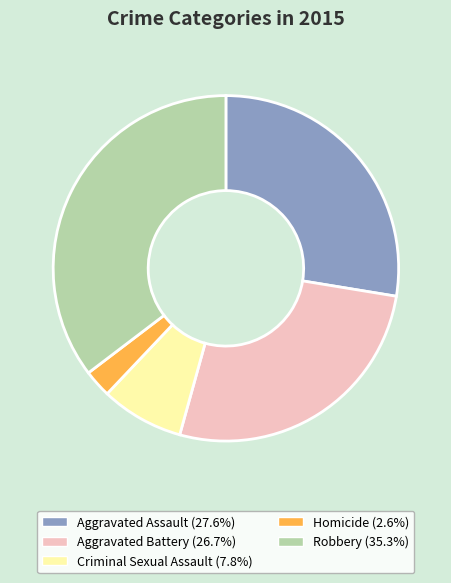

How many segments does this pie chart have?

5